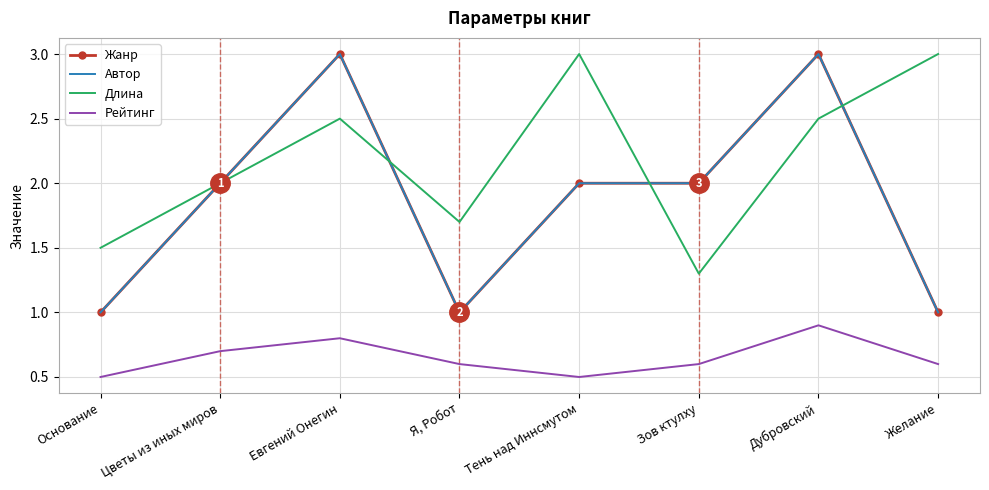

At which category does Рейтинг reach its first local valley?

Тень над Иннсмутом